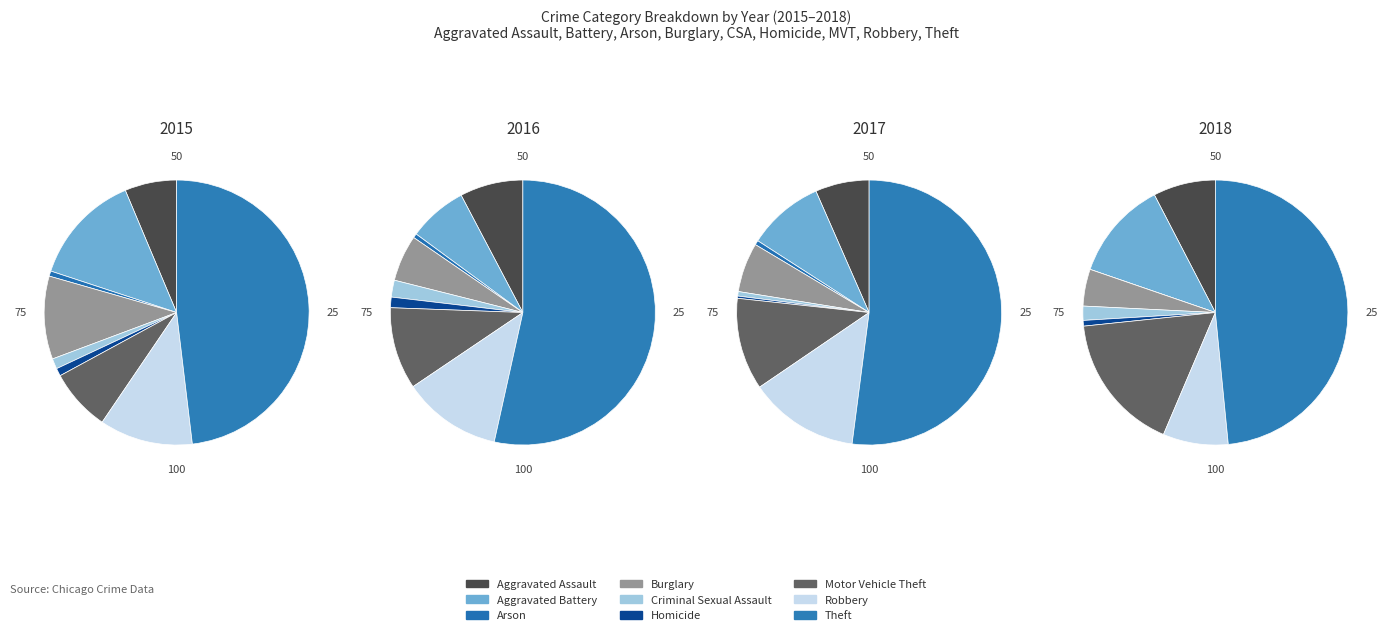

What percentage is the Arson slice, to the nearest percent?

1%